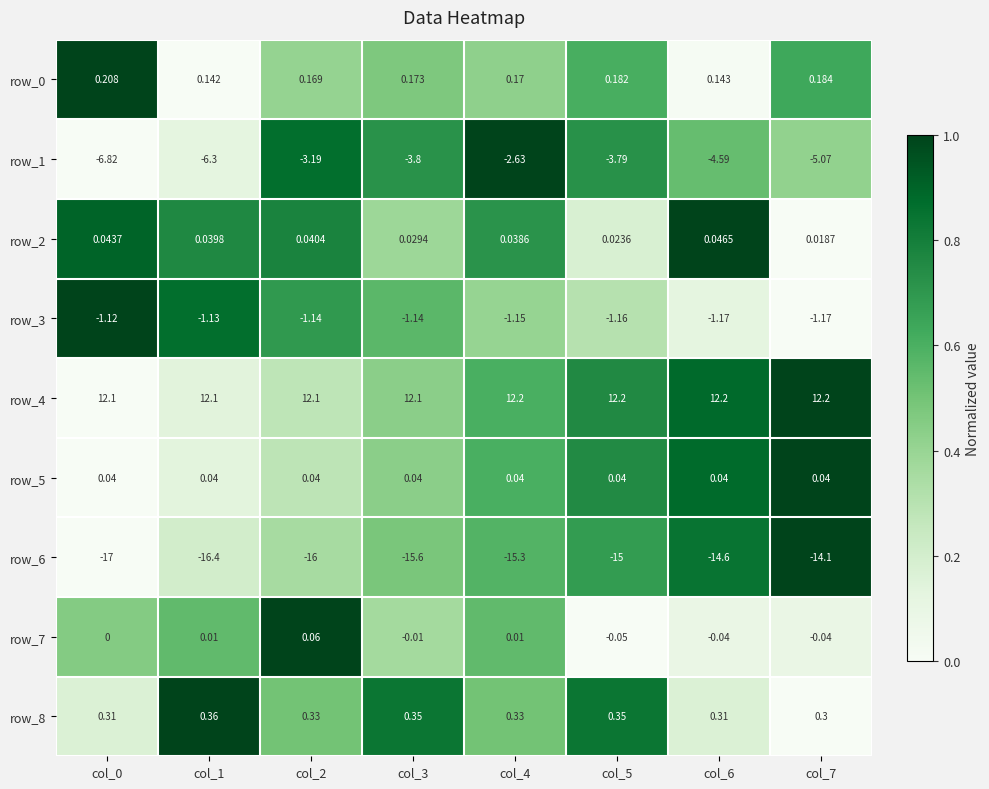

What is the sum of the row_3 values at col_2 and col_0?

-2.3